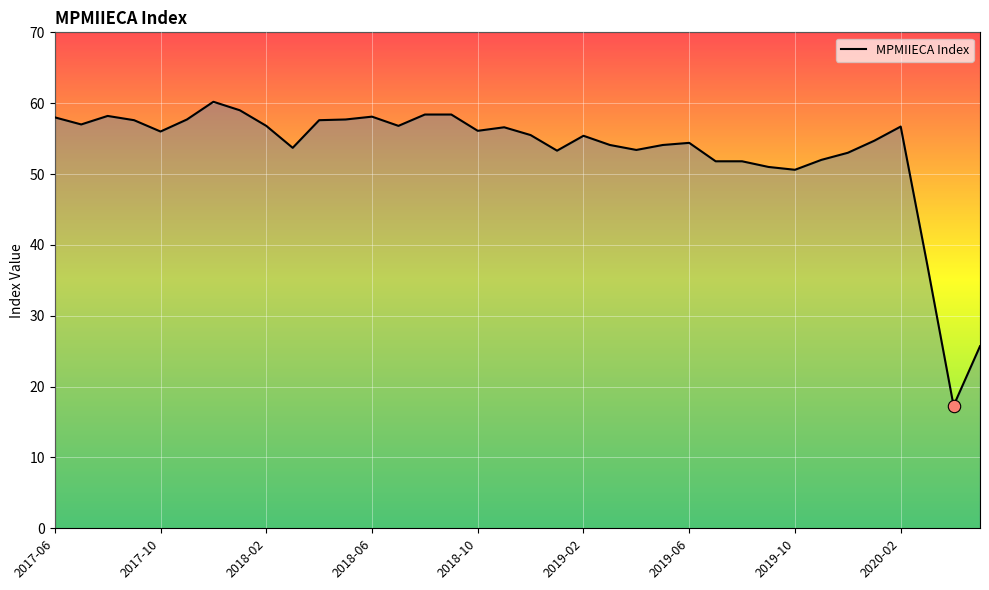

What is the difference between the maximum and minimum values?

42.9